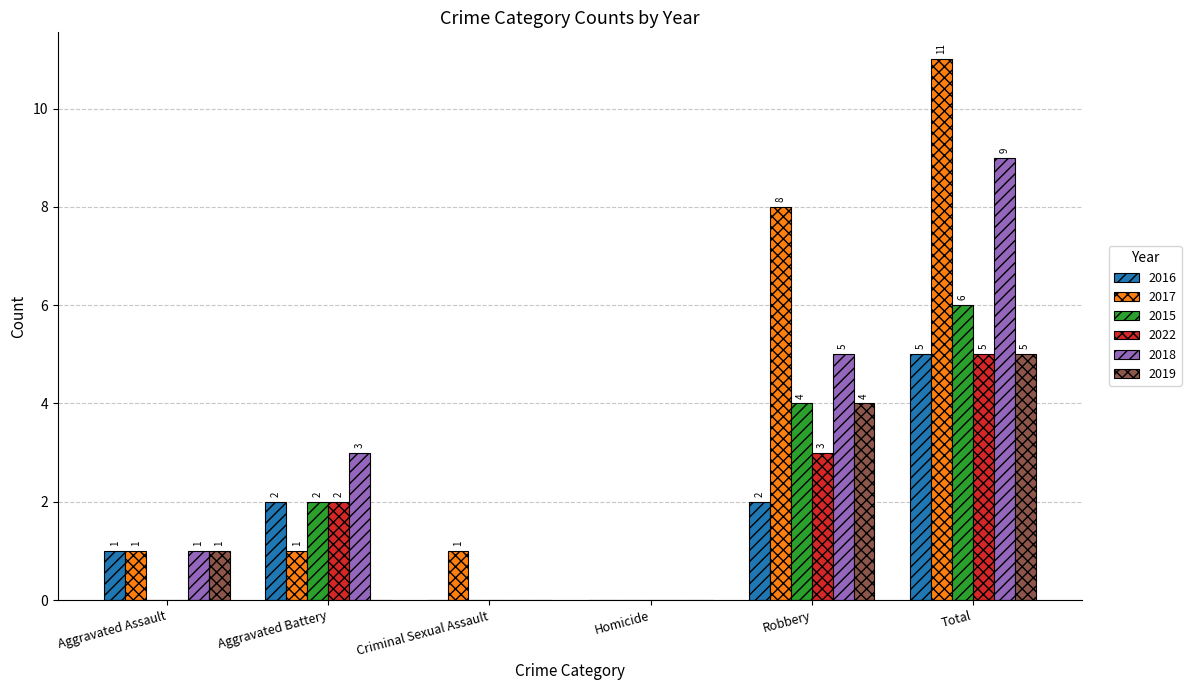

Which category has the highest value across all series?

Total